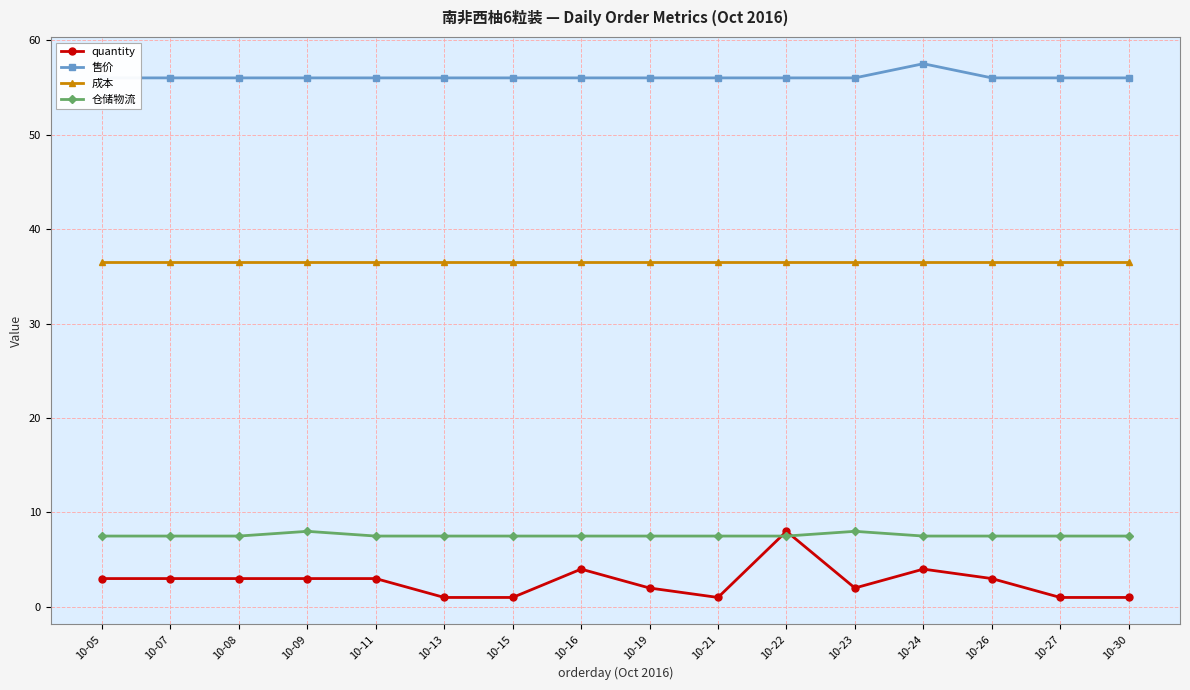

Is it true that 售价 equals 29.7 at 10-09?

False